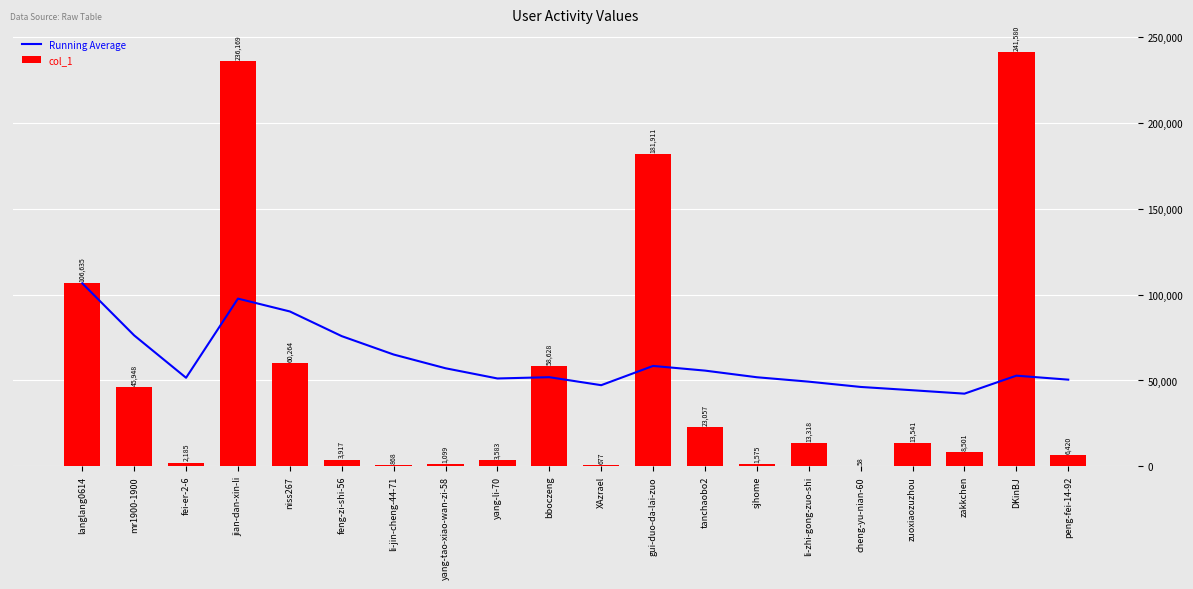

List the series in order of their peak value, highest first.

col_1, Running Average